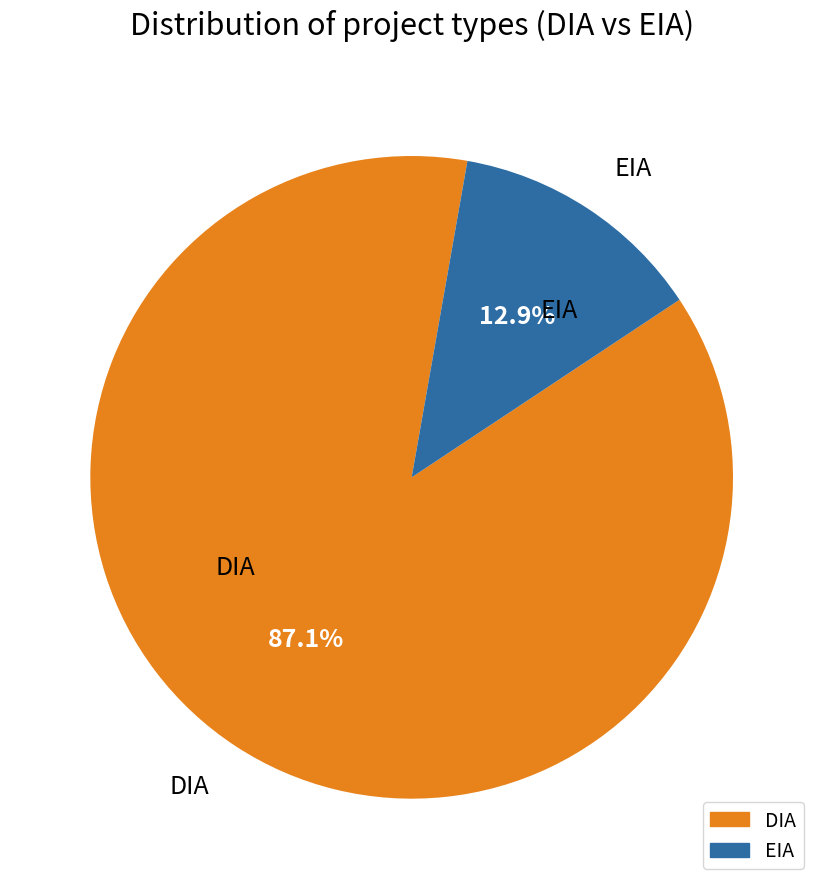

Which category accounts for the majority?

DIA